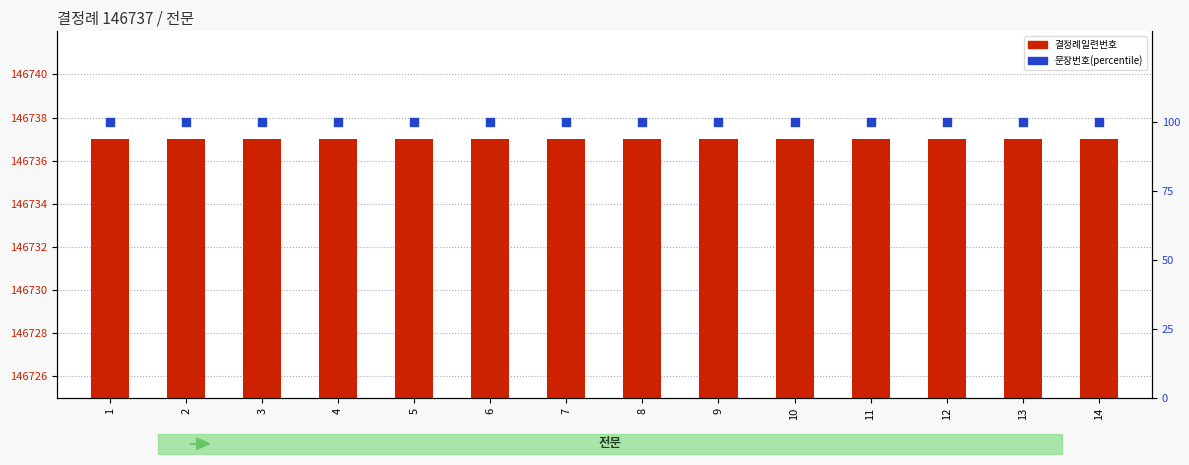

What is the total value across all series at 4?

146837